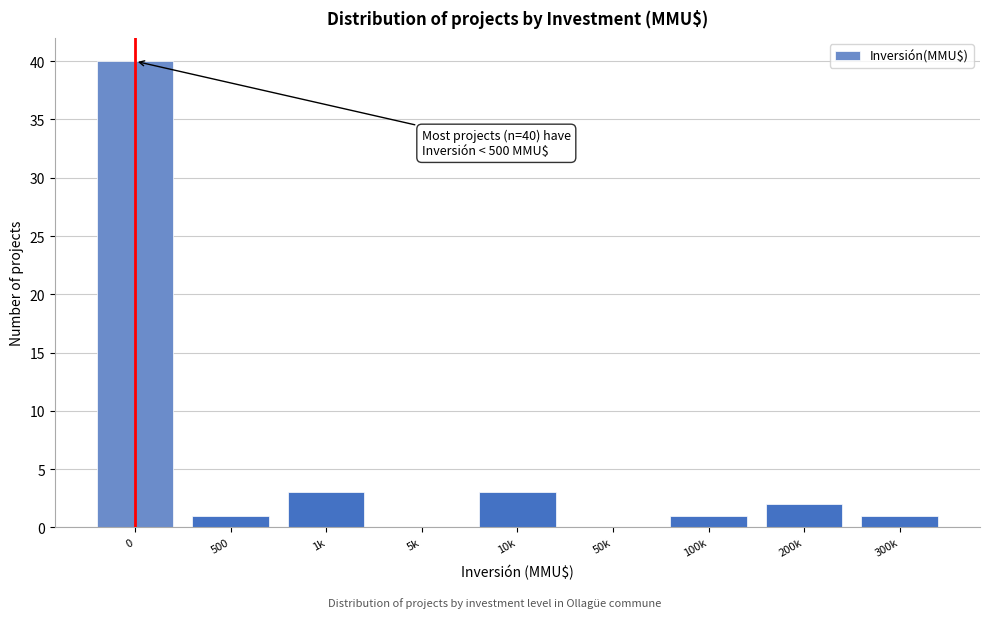

Reading left to right, what are all the values shown in this chart?

0=40	500=1	1k=3	5k=0	10k=3	50k=0	100k=1	200k=2	300k=1